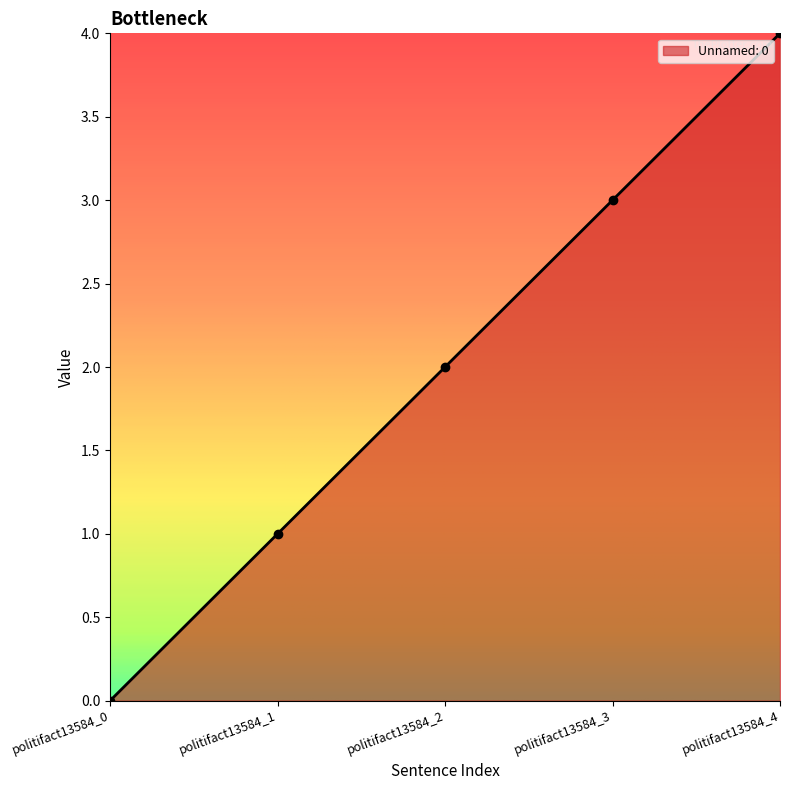

How many lines are shown in the chart?

1